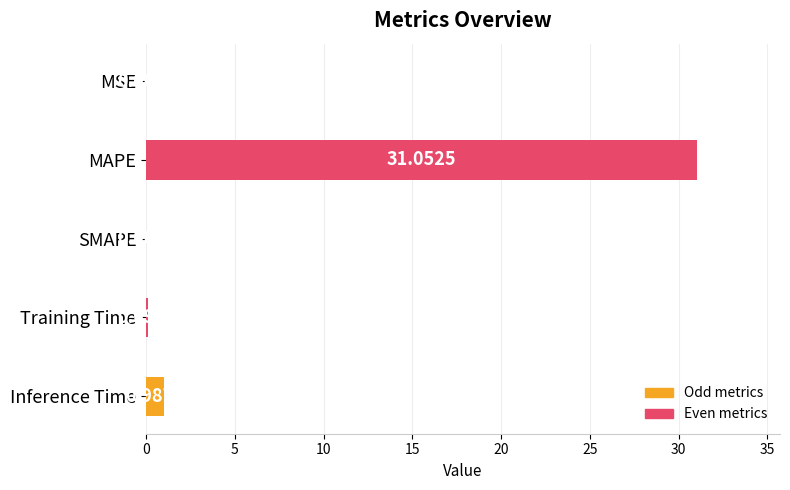

What is the sum of the values at MAPE and MSE?

31.1